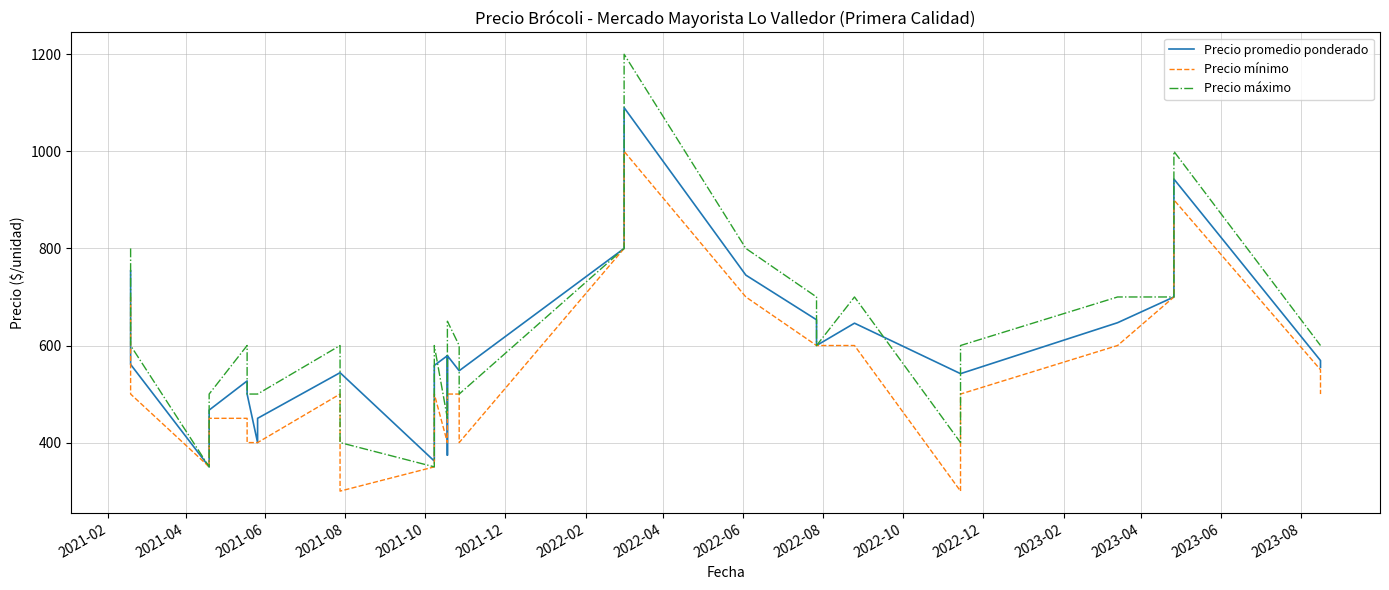

What are all the series names shown in the legend?

Precio promedio ponderado, Precio mínimo, Precio máximo